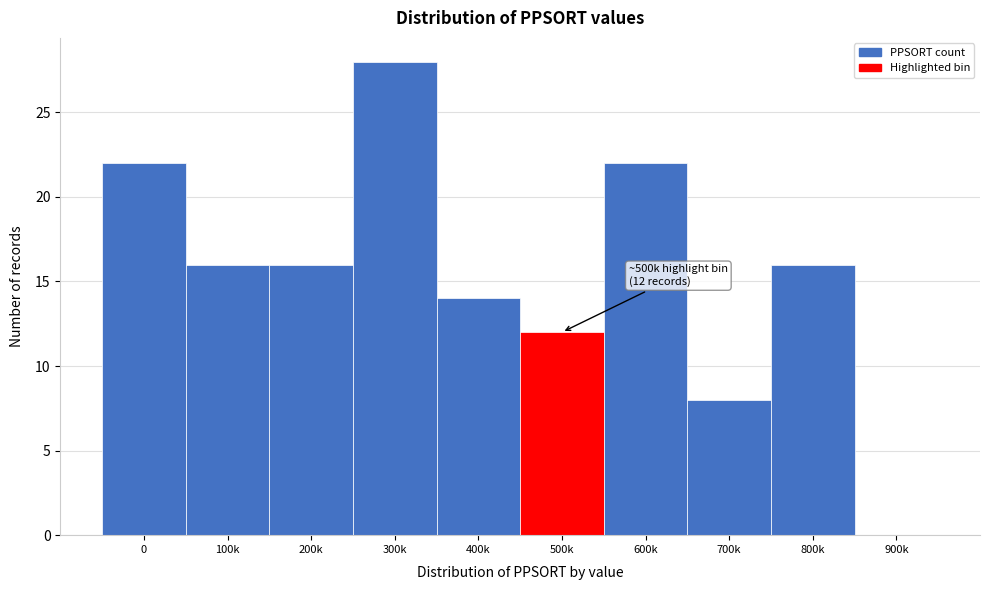

Reading left to right, transcribe all the data shown in this chart.

0=22	100k=16	200k=16	300k=28	400k=14	500k=12	600k=22	700k=8	800k=16	900k=0